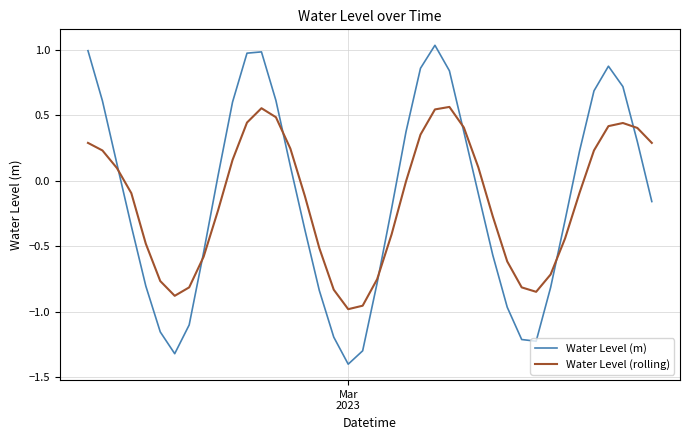

Which series has the widest spread of values?

Water Level (m)